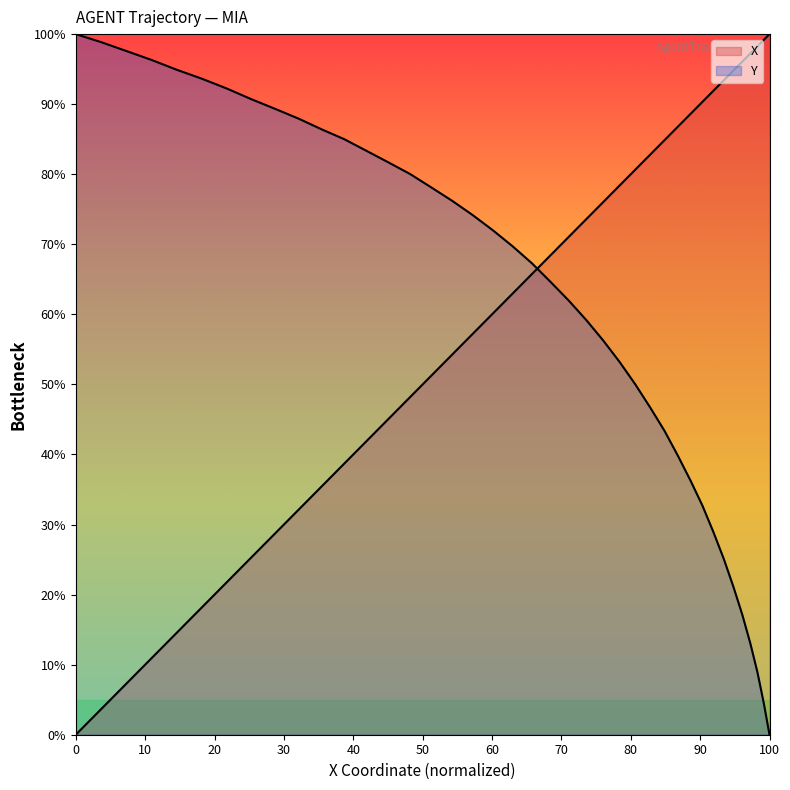

How many lines are shown in the chart?

2